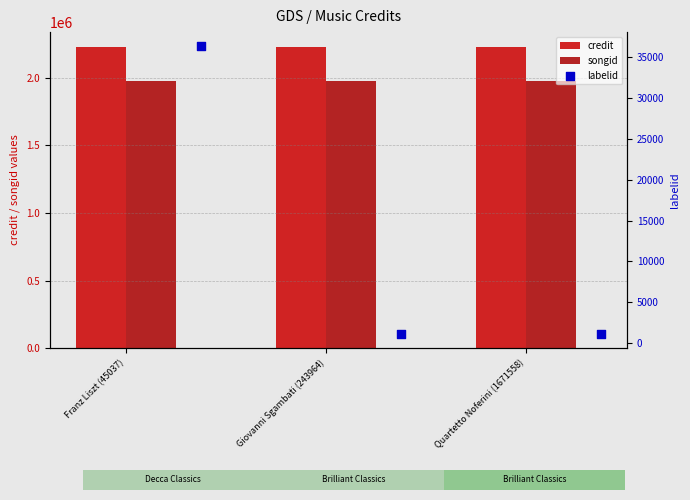

What are all the series names shown in the legend?

credit, songid, labelid